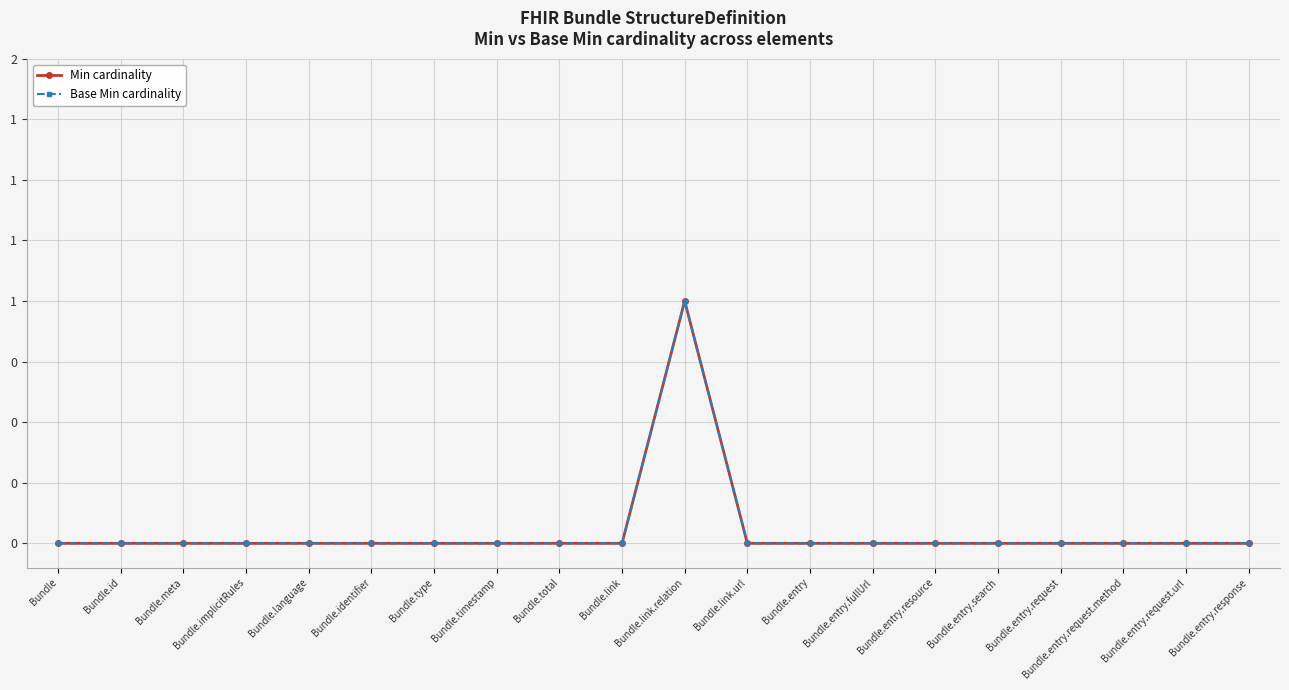

The Min cardinality series shows 0 at Bundle.entry.response. True or false?

True